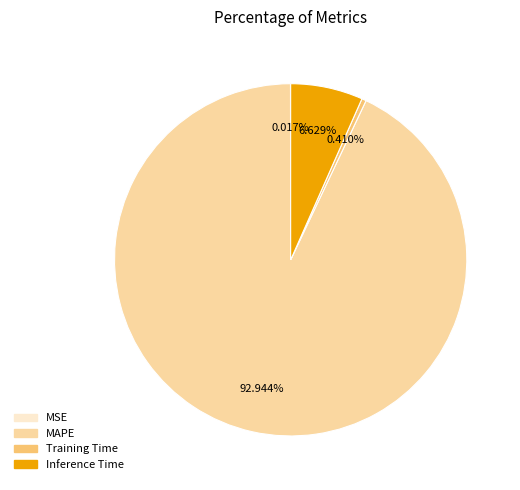

Which category has the biggest portion of the pie?

MAPE